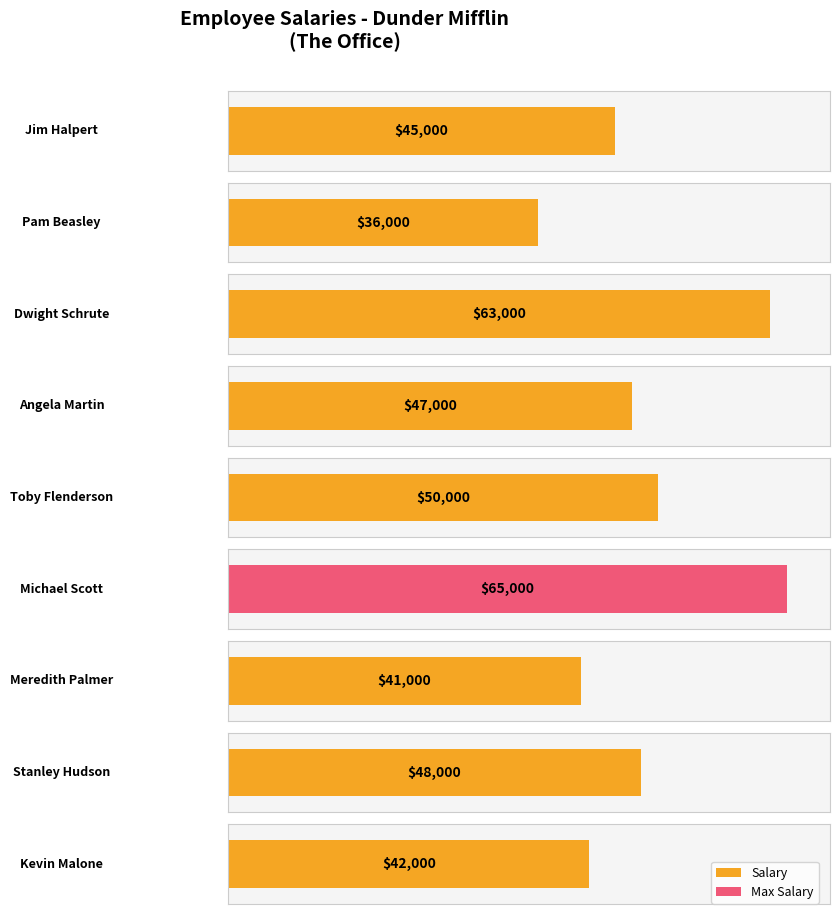

The value at Stanley Hudson is 48000. True or false?

True